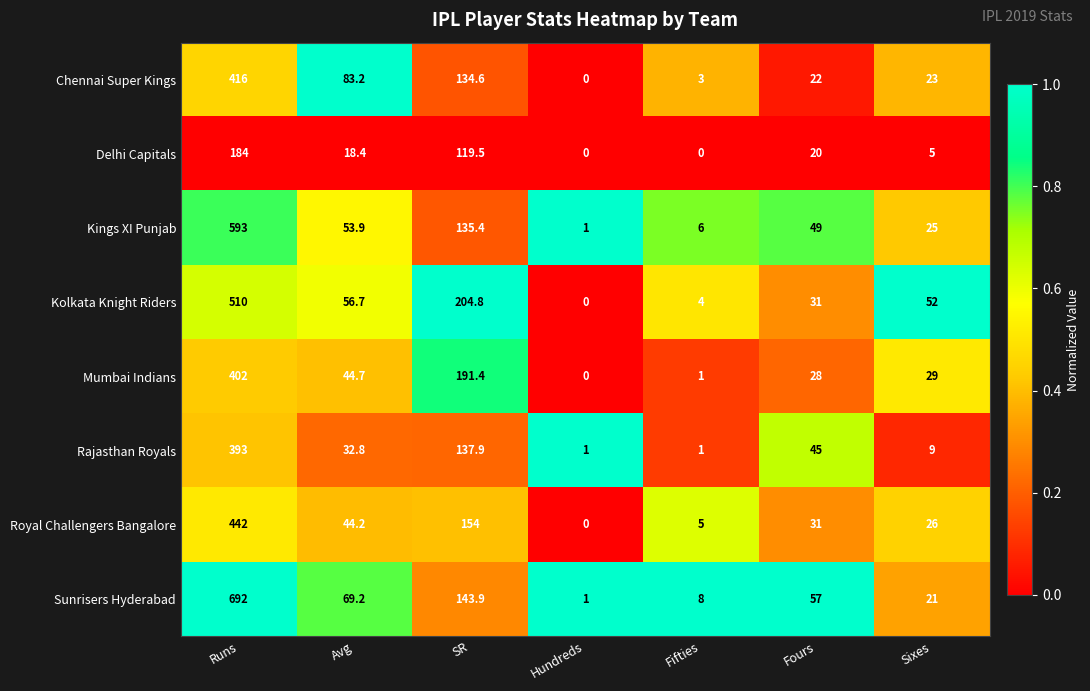

Is it true that Sunrisers Hyderabad equals 143.9 at SR?

True